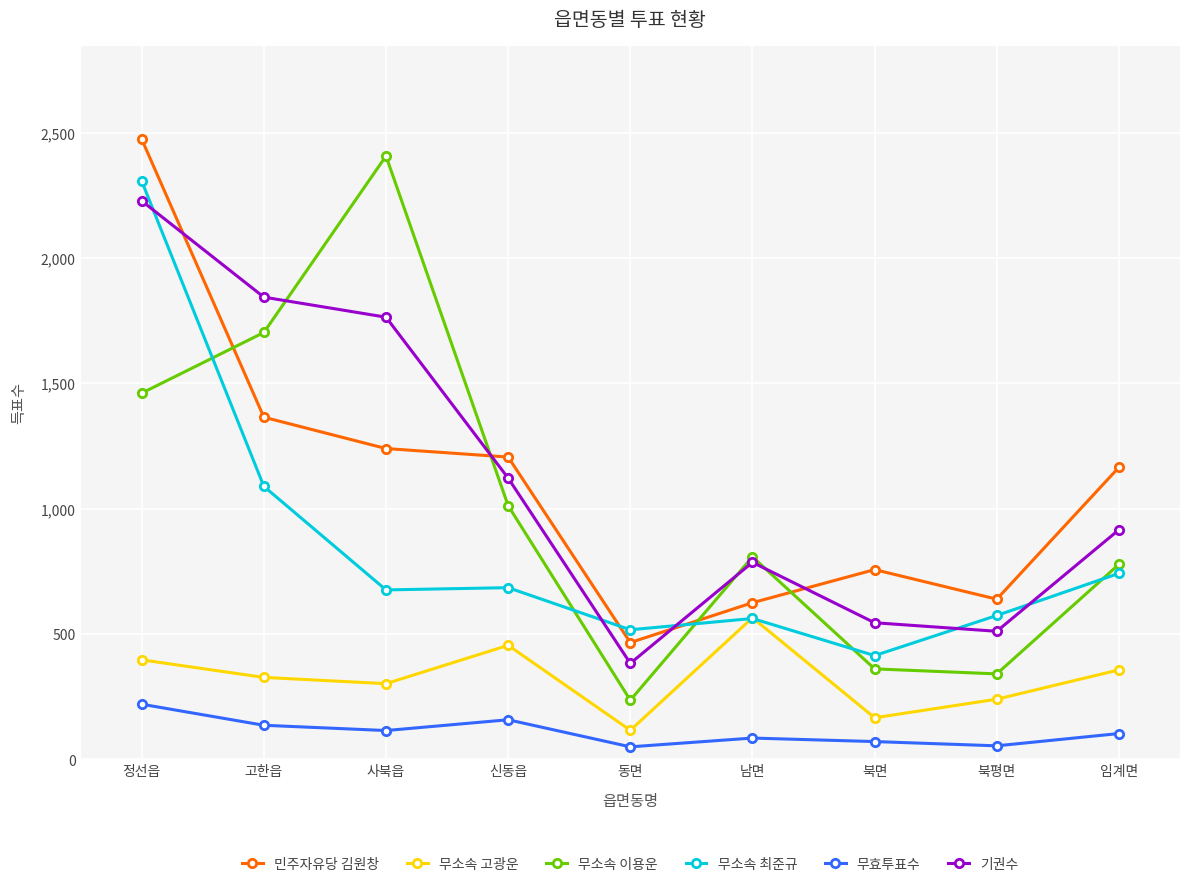

How many data points in 무소속 고광운 are less than 327?

4